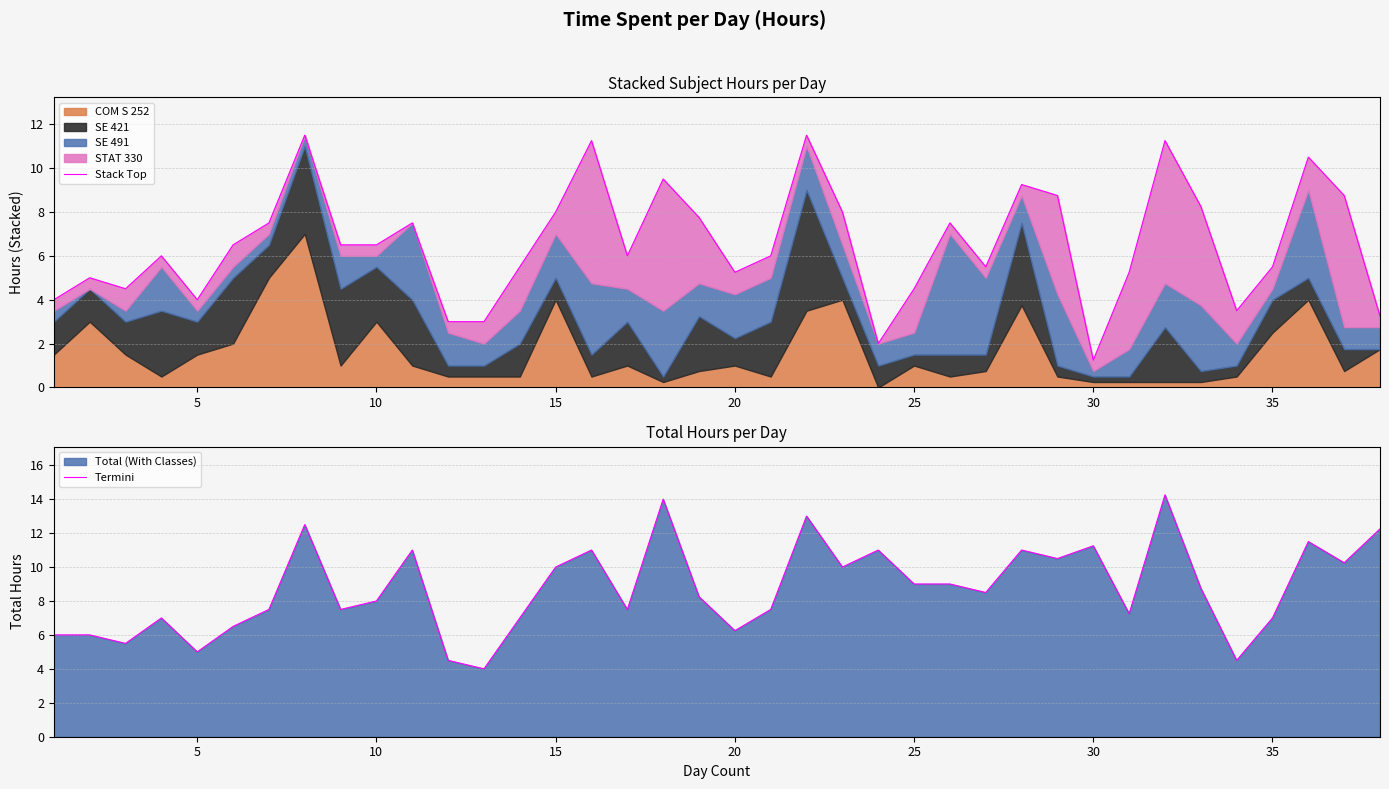

Which series has the largest total across all categories?

Termini